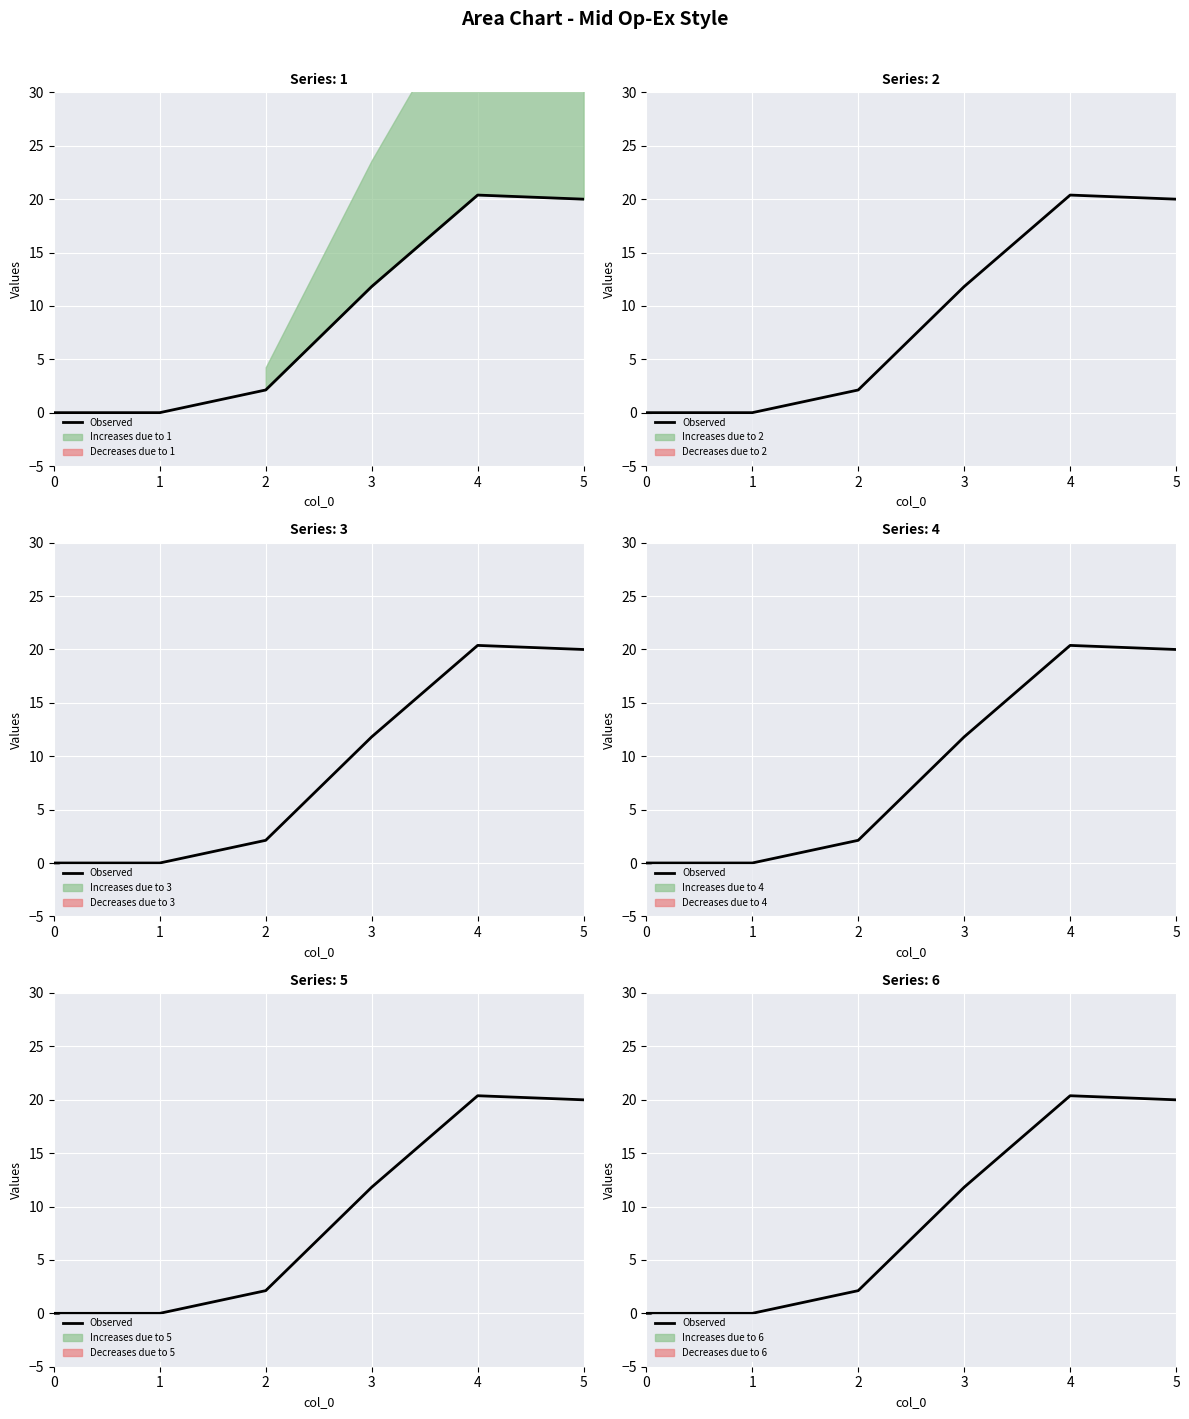

List the labels in order of value, smallest first.

0, 1, 2, 3, 5, 4